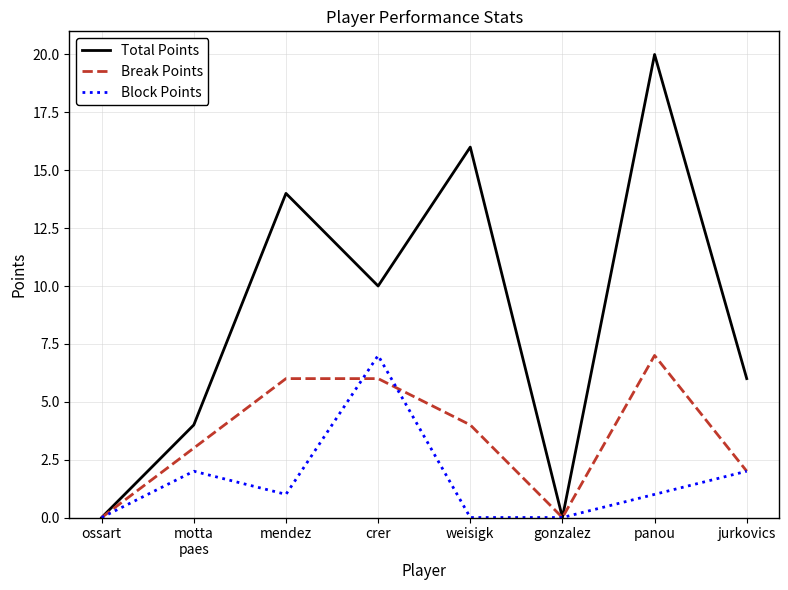

The Block Points series shows 0 at gonzalez. True or false?

True